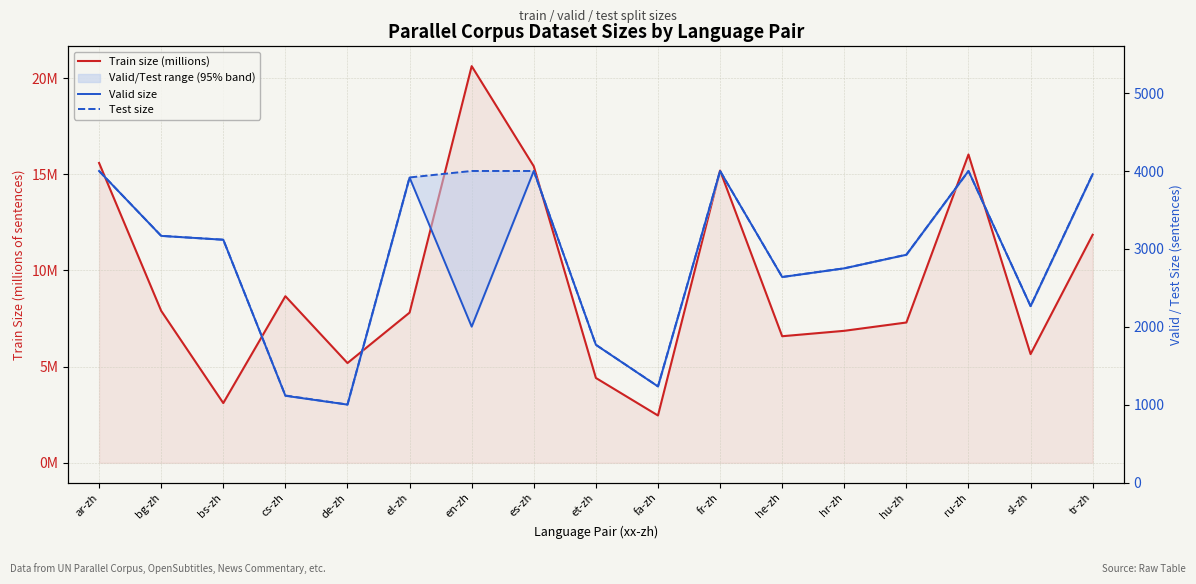

What is the approximate value of Test size at he-zh?

2640.0